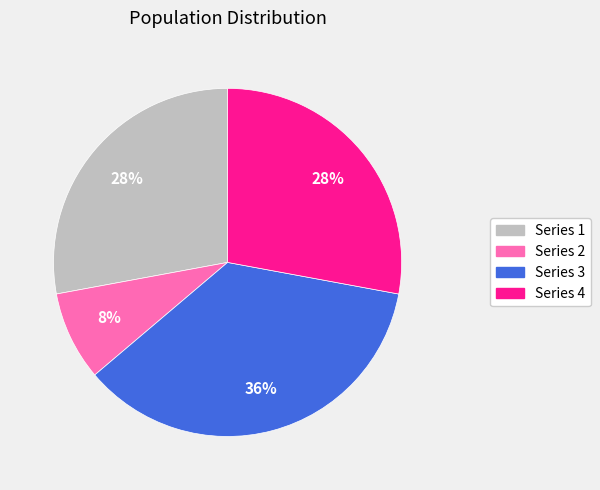

Does any single category account for the majority?

No